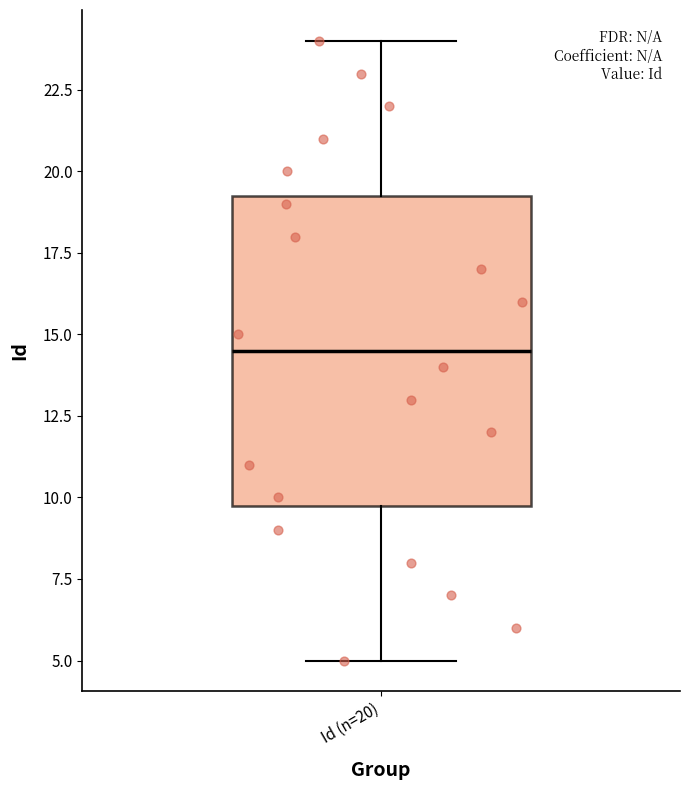

Where is the lower edge of the box for Id (n=20) on the y-axis? The values are not printed on the chart, so give them approximately, as read against the axis.

10.0